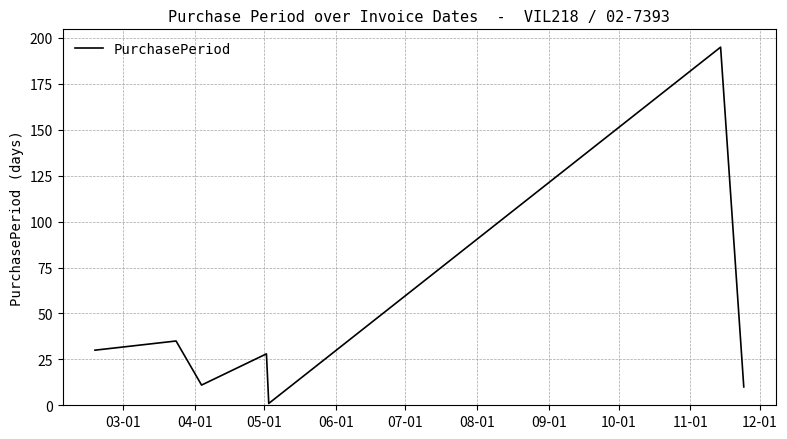

What is the sum of all values?

310